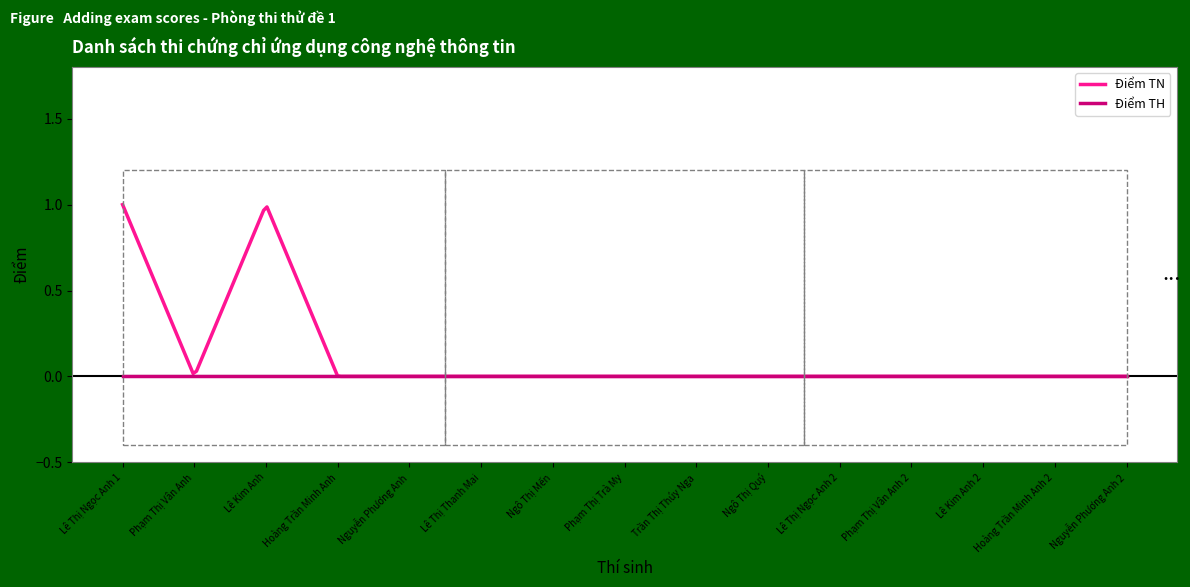

Which series has the largest total across all categories?

Điểm TN